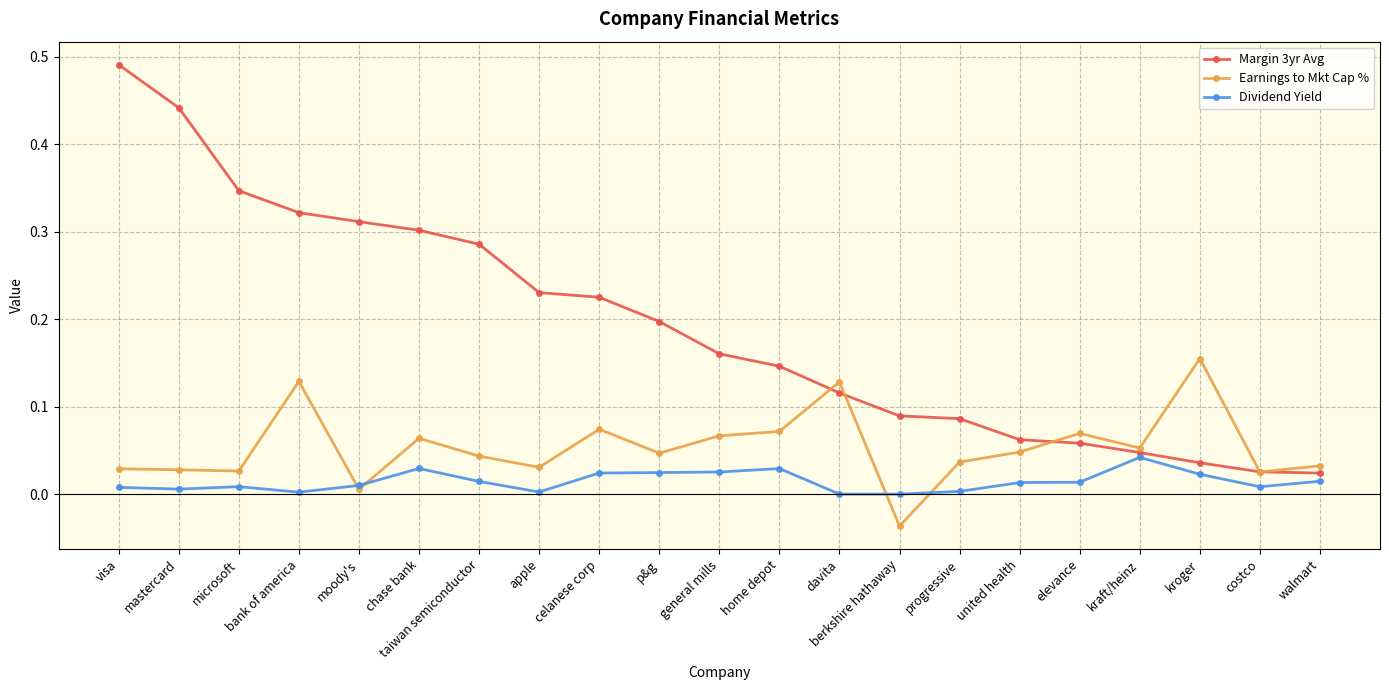

At which label does Earnings to Mkt Cap % reach its minimum?

berkshire hathaway